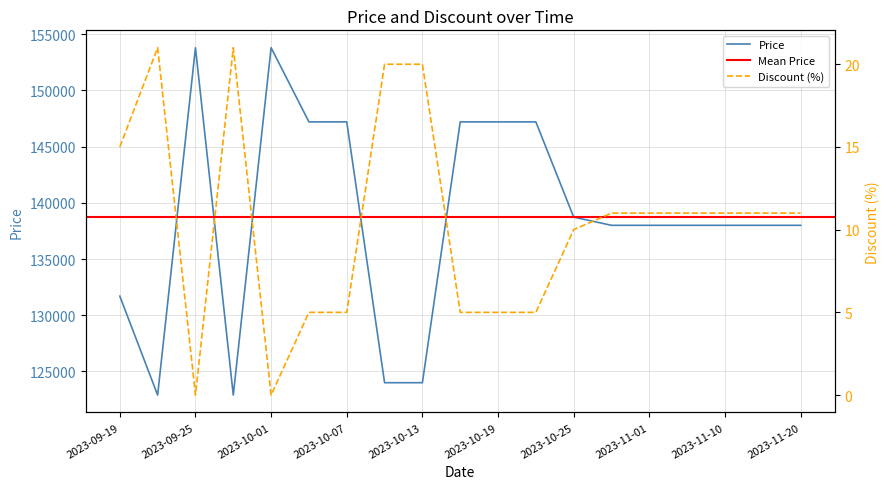

The value of Price at 2023-11-20 is 246878. True or false?

False